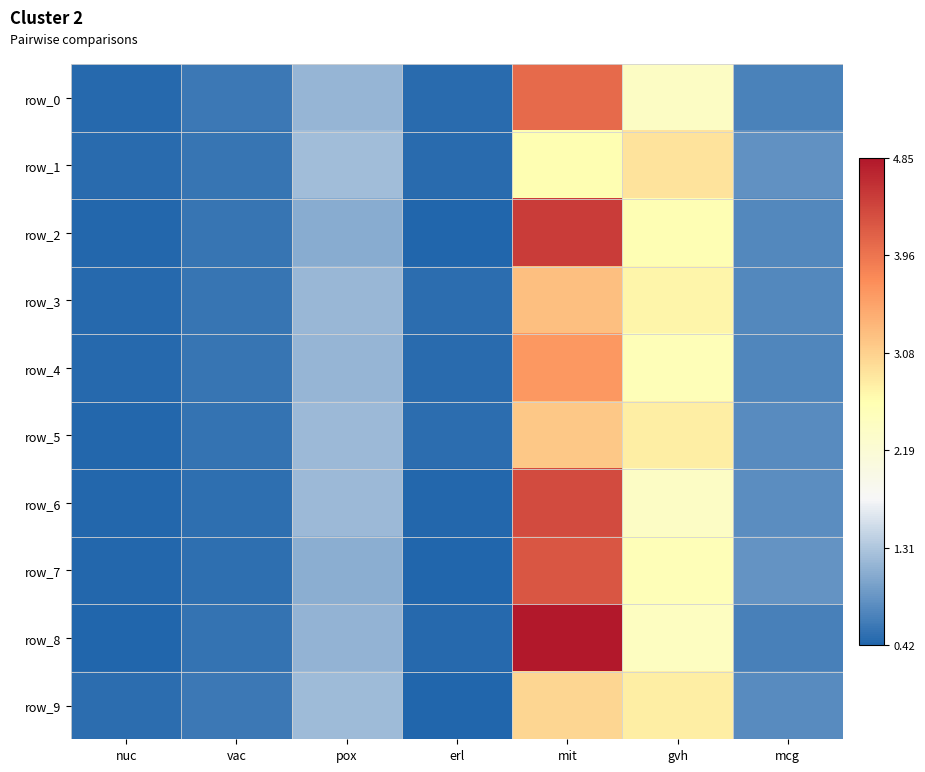

At which category does the chart reach its minimum across all series?

erl